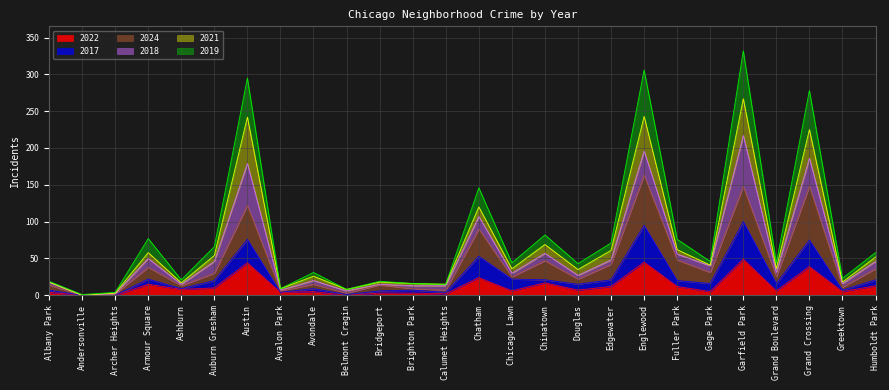

What is the difference between the highest and lowest values at Archer Heights?

4